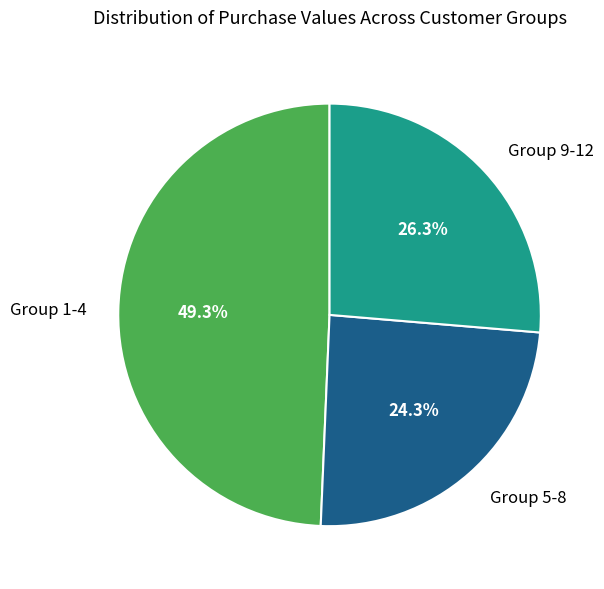

Rank the categories by value from highest to lowest.

Group 1-4, Group 9-12, Group 5-8